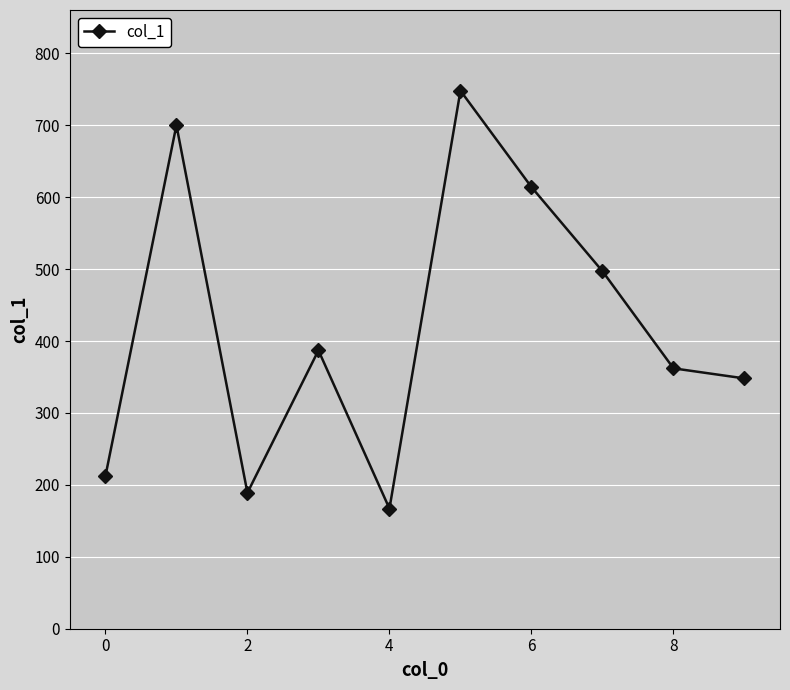

How many lines are shown in the chart?

1